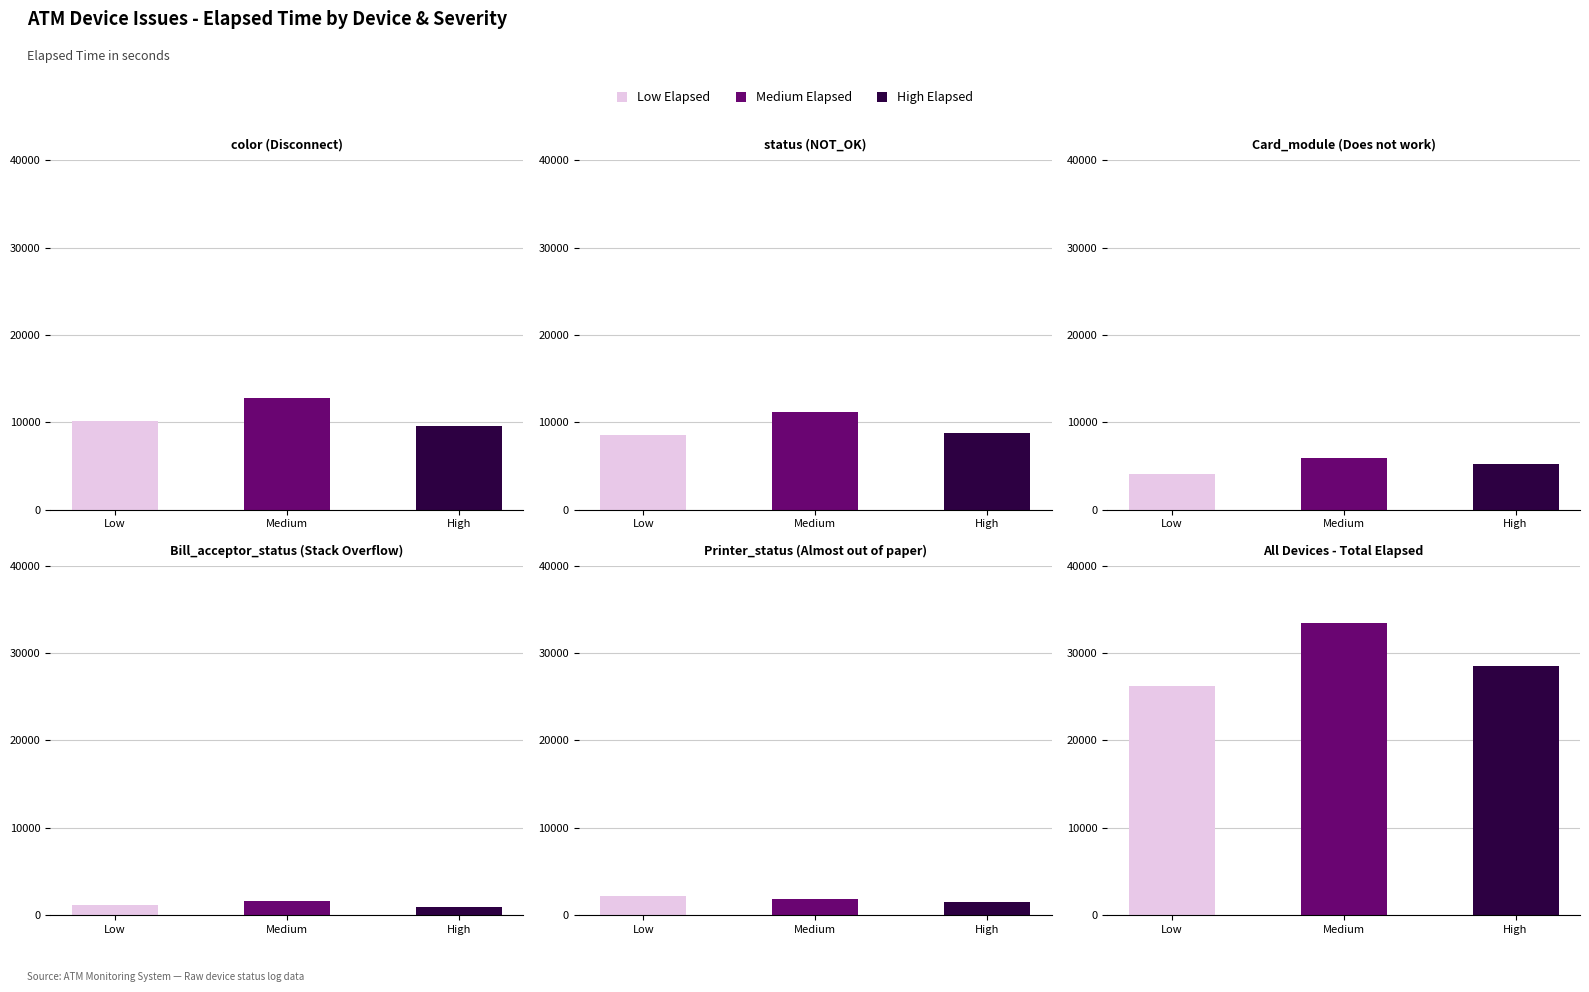

What is the sum of all color (Disconnect) values?

32550